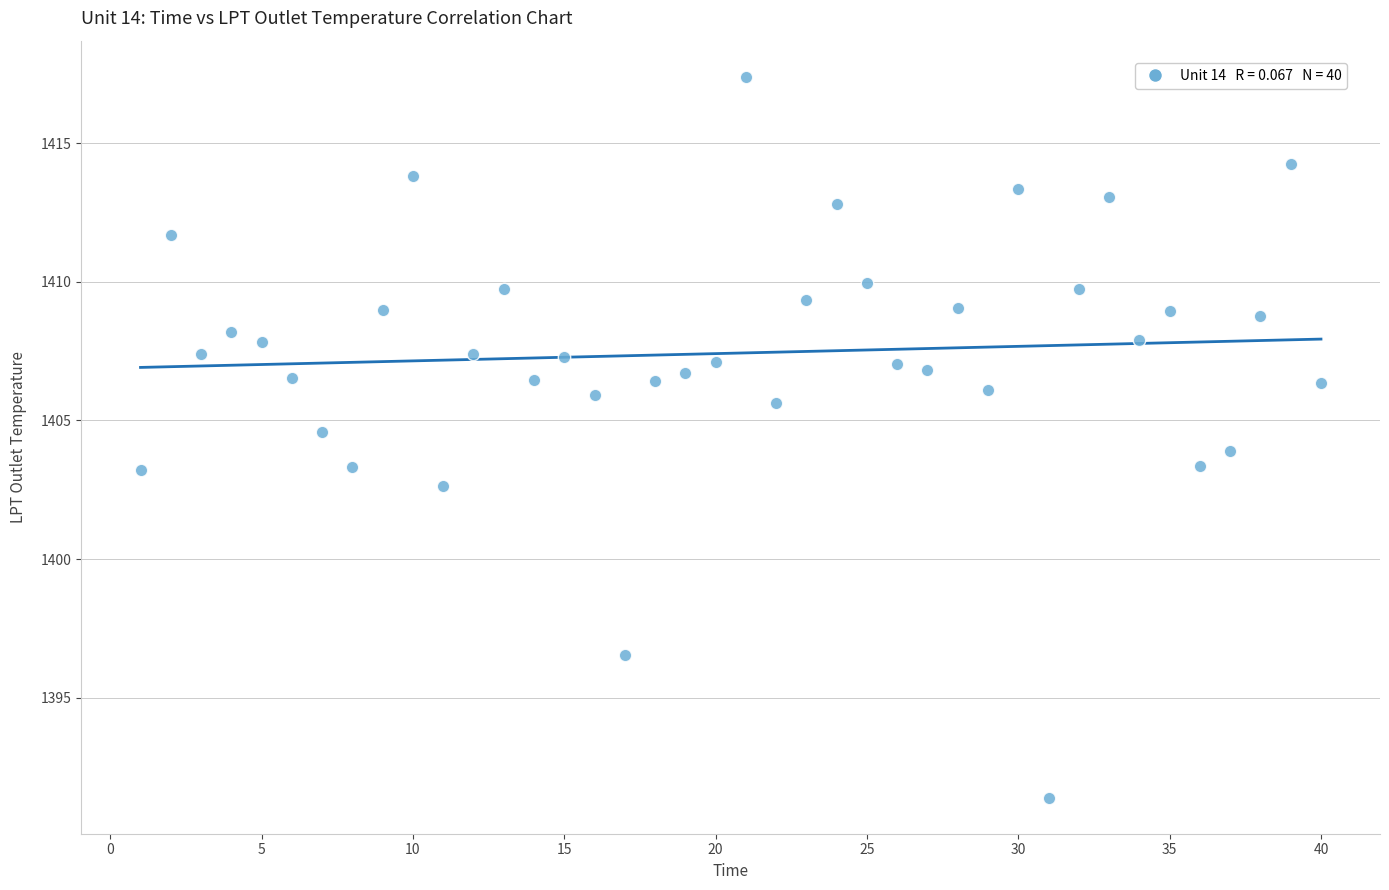

What is the range of X values (max minus min)?

39.0